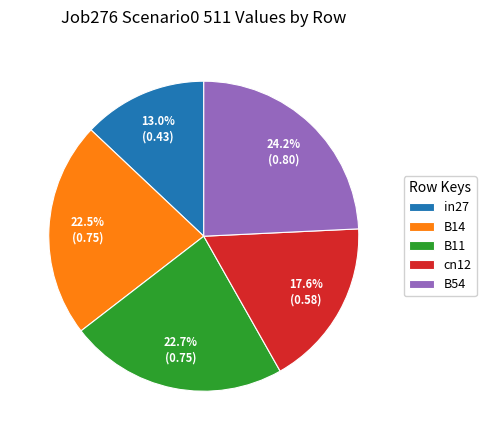

Which slice is the smallest?

in27